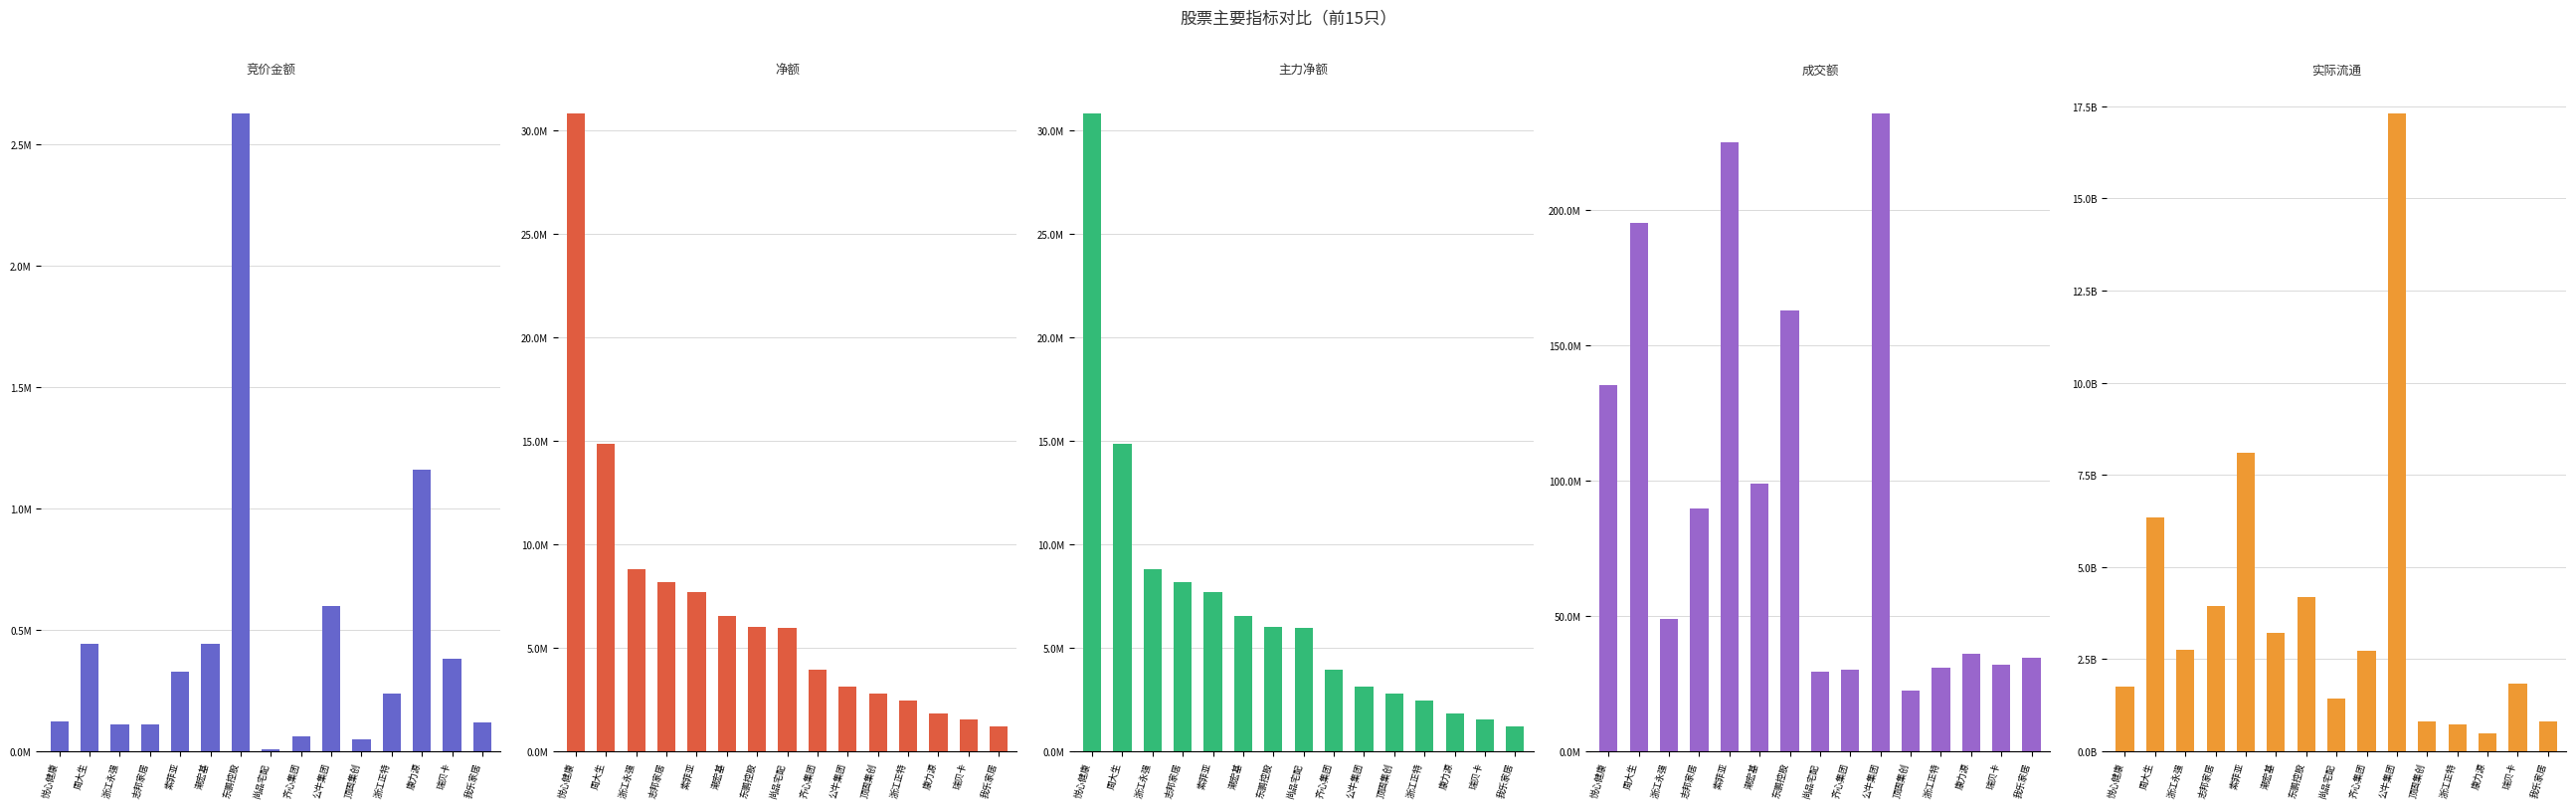

Is it true that 竞价金额 equals 109368 at 志邦家居?

True